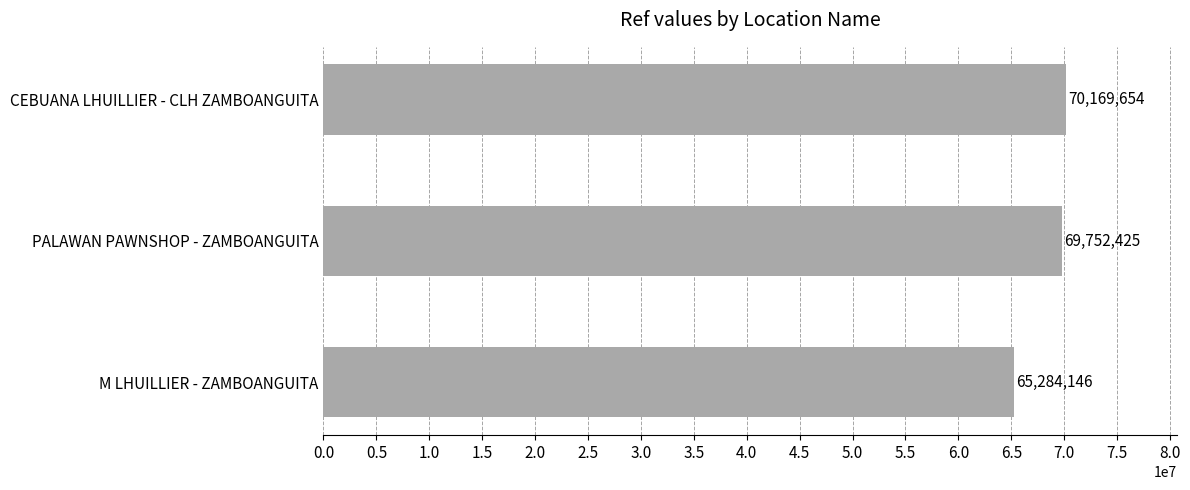

Rank the categories by value from highest to lowest.

CEBUANA LHUILLIER - CLH ZAMBOANGUITA, PALAWAN PAWNSHOP - ZAMBOANGUITA, M LHUILLIER - ZAMBOANGUITA